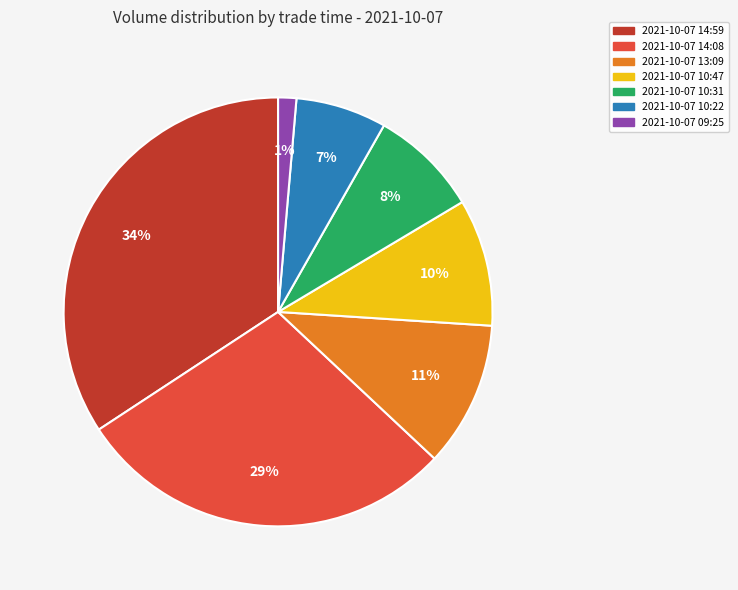

Which has a higher value, 2021-10-07 10:31 or 2021-10-07 14:59?

2021-10-07 14:59